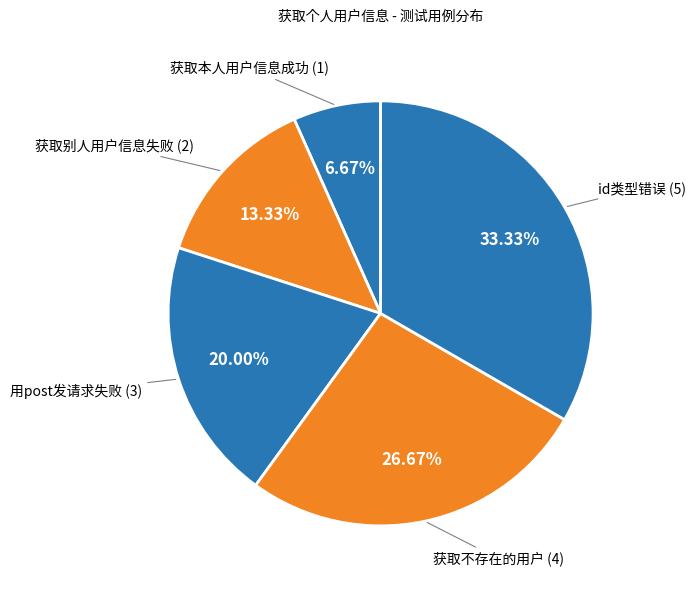

The 获取不存在的用户 slice represents 27% of the pie. True or false?

True